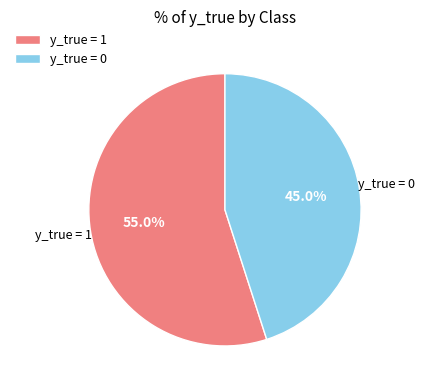

To the nearest percent, what is the average slice percentage?

50%